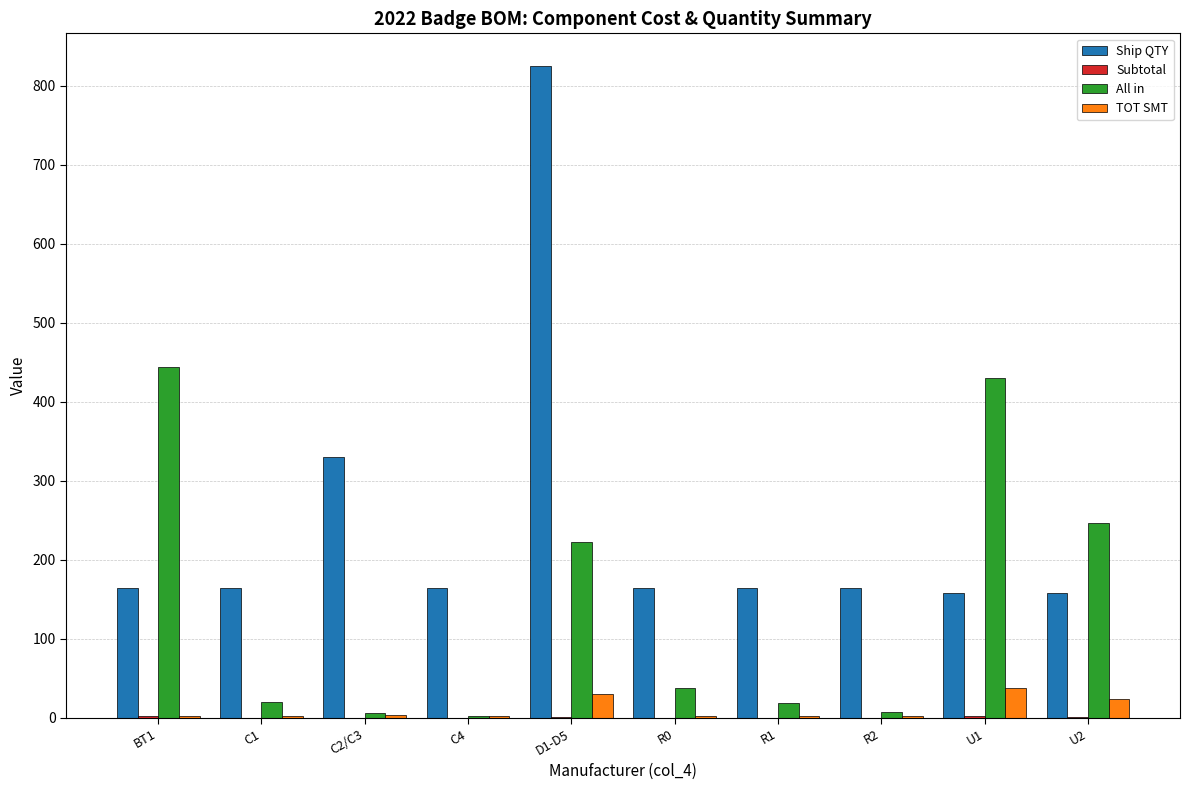

Count the number of data series in this chart.

4